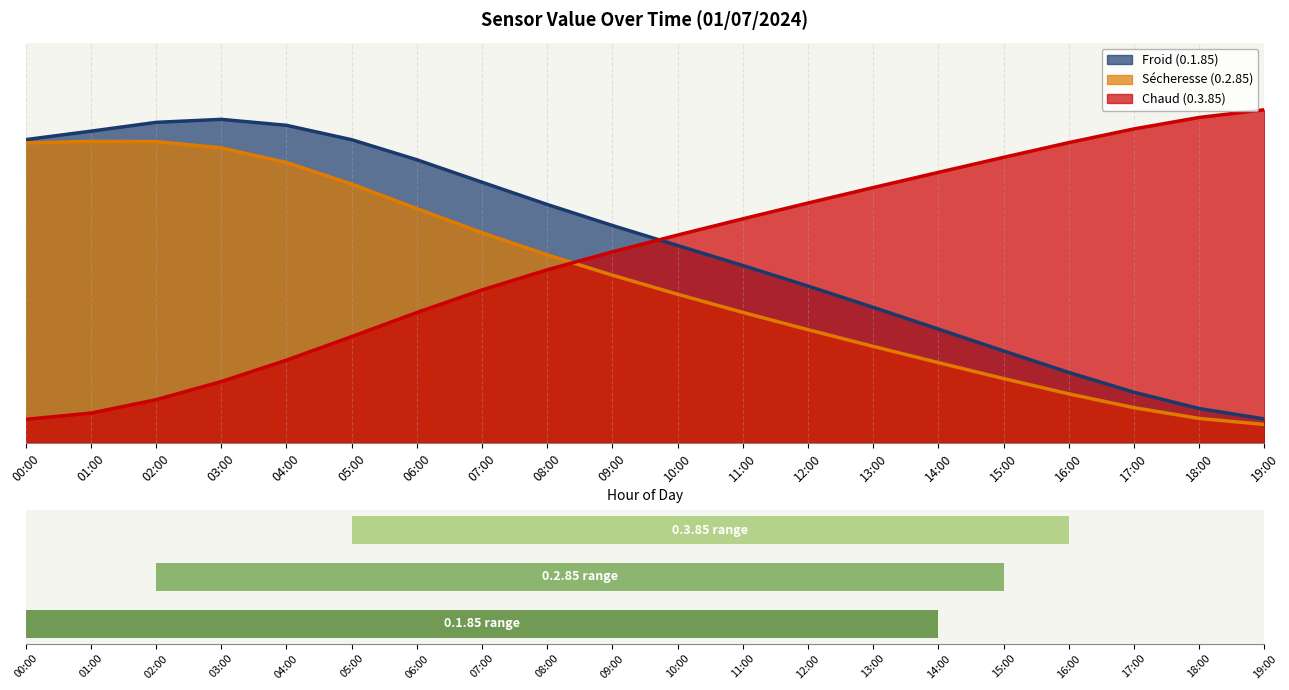

Which series has the widest spread of values?

0.3.85